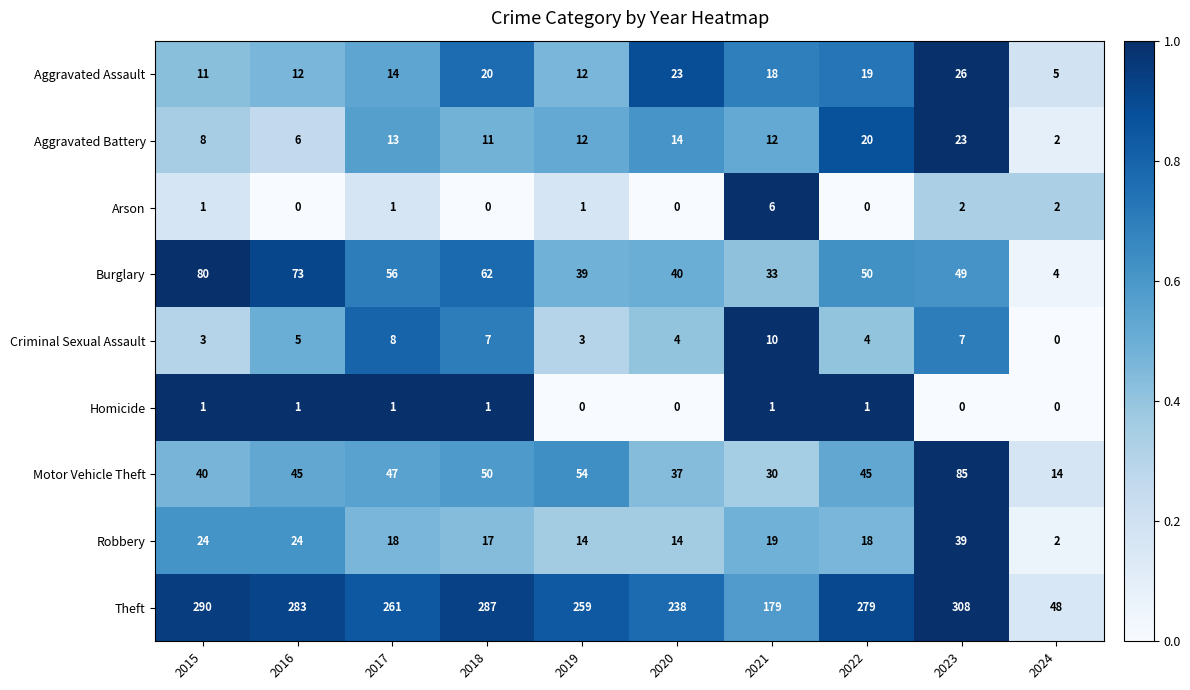

At which label is Aggravated Assault closest to 15?

2017